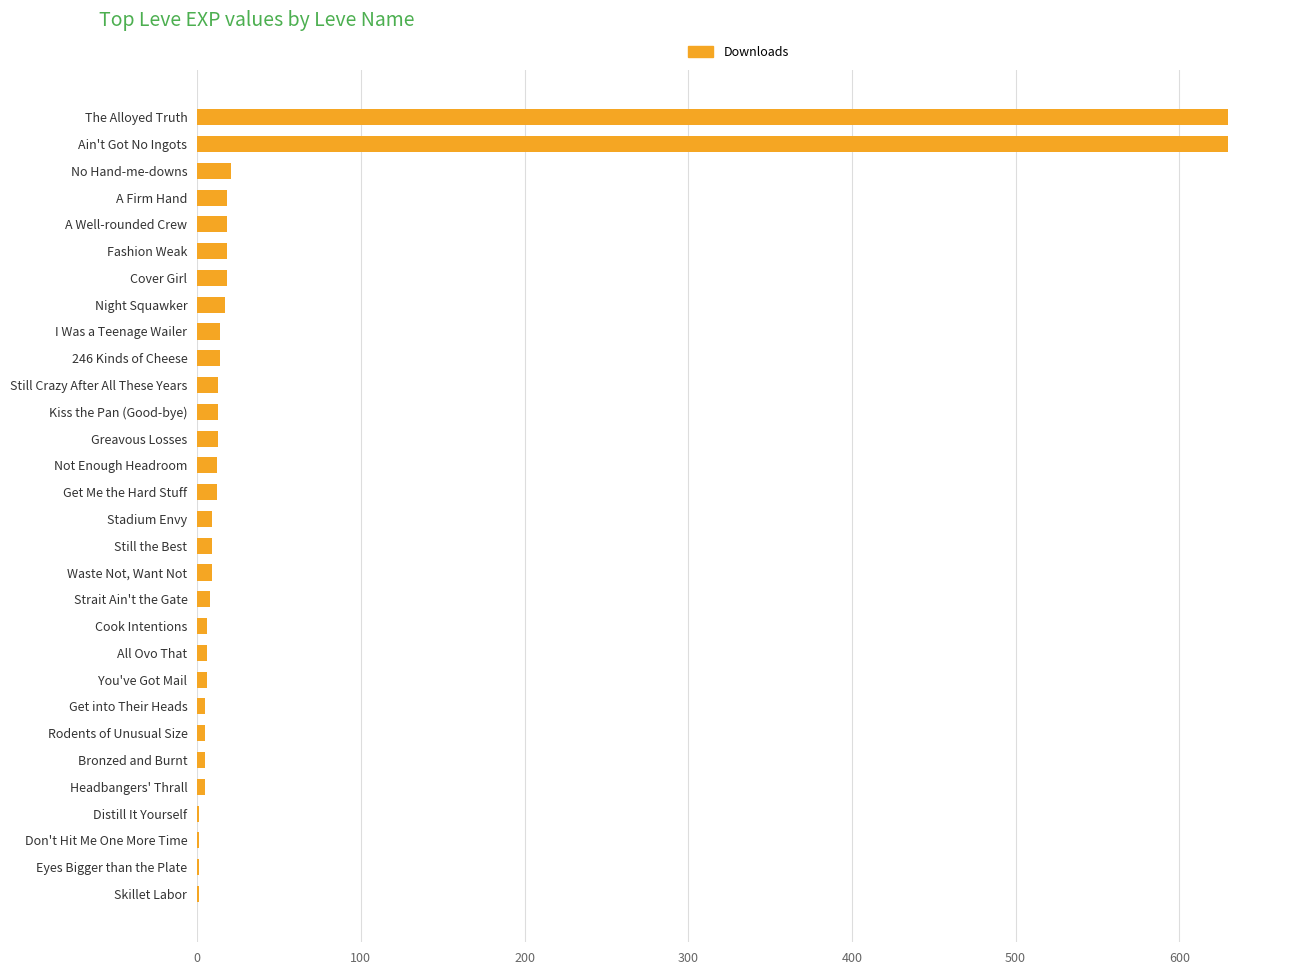

What is the sum of all values?

1538